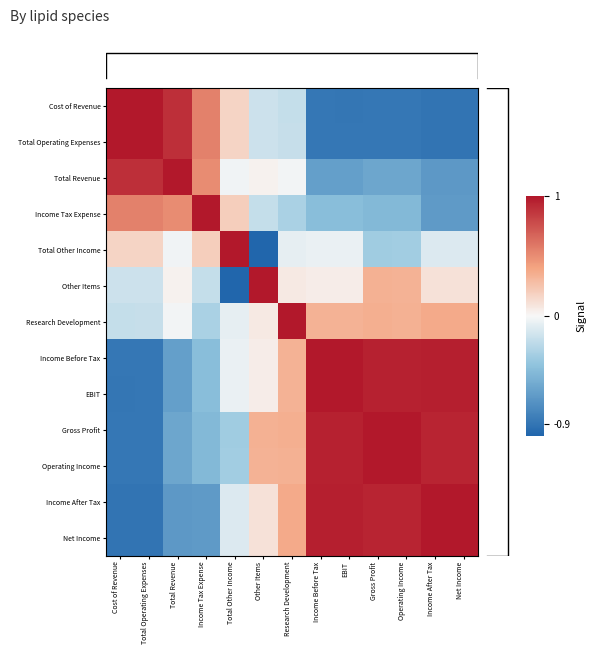

The Income Tax Expense series shows 0.5 at Cost of Revenue. True or false?

True